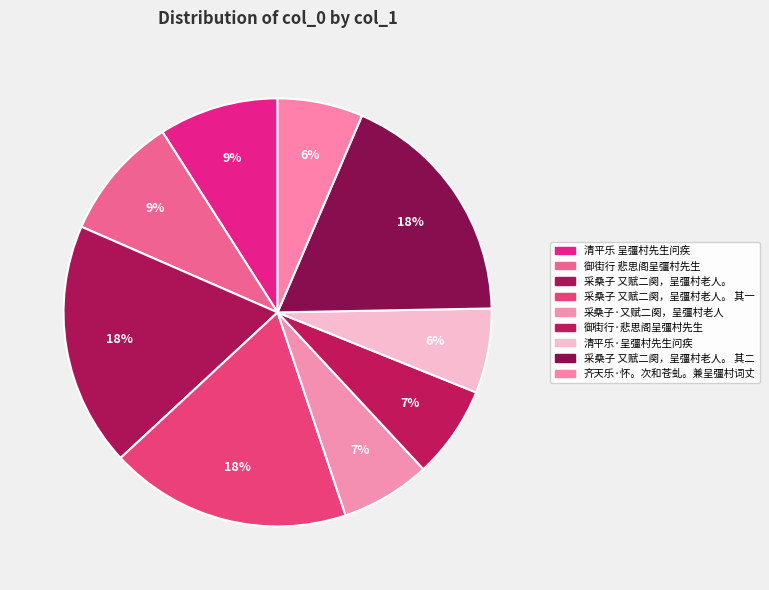

Which category has the smallest portion of the pie?

清平乐·呈彊村先生问疾